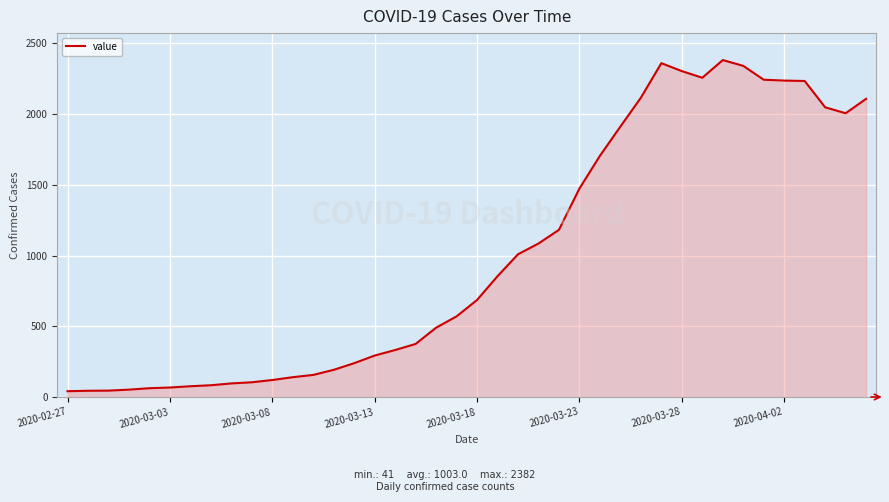

What is the greatest value displayed?

2382